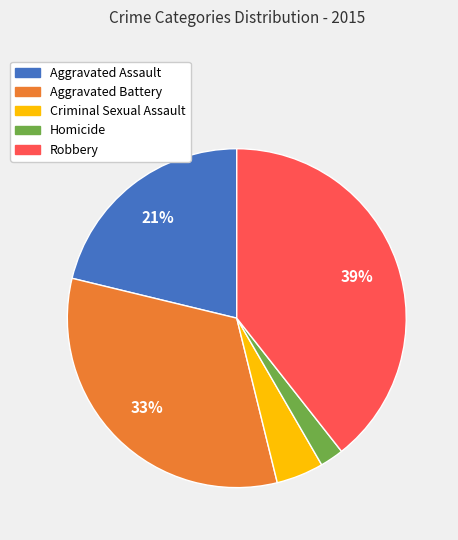

True or false: Robbery accounts for 39% of the total.

True